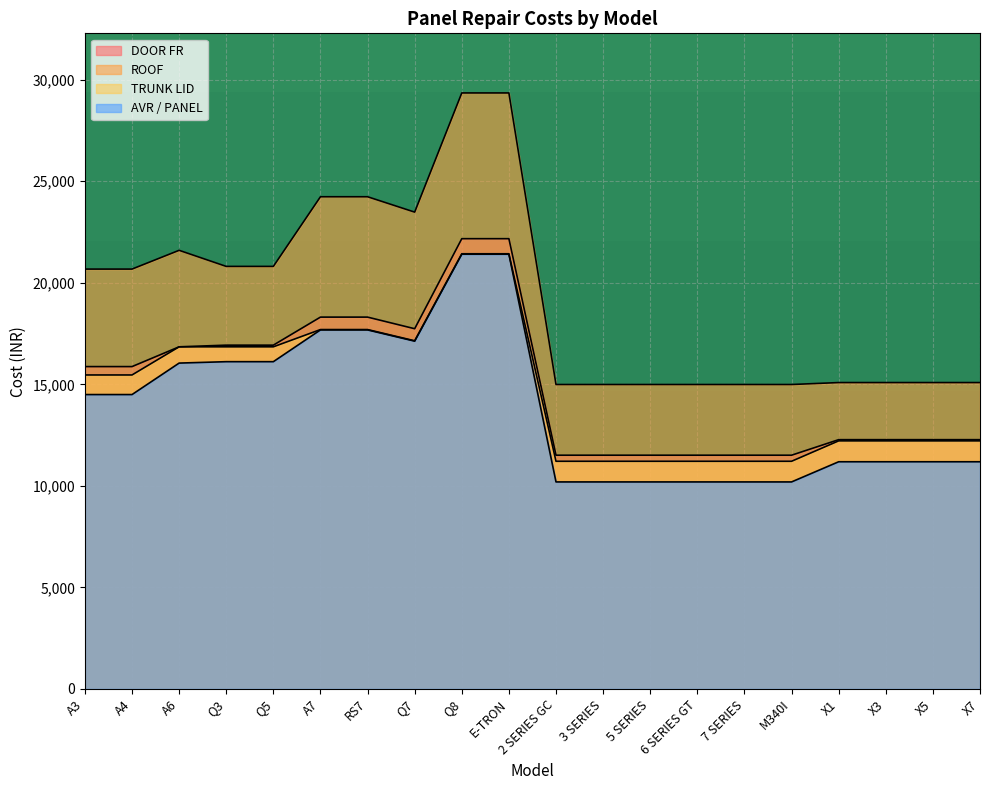

What is the total value across all series at X3?

50765